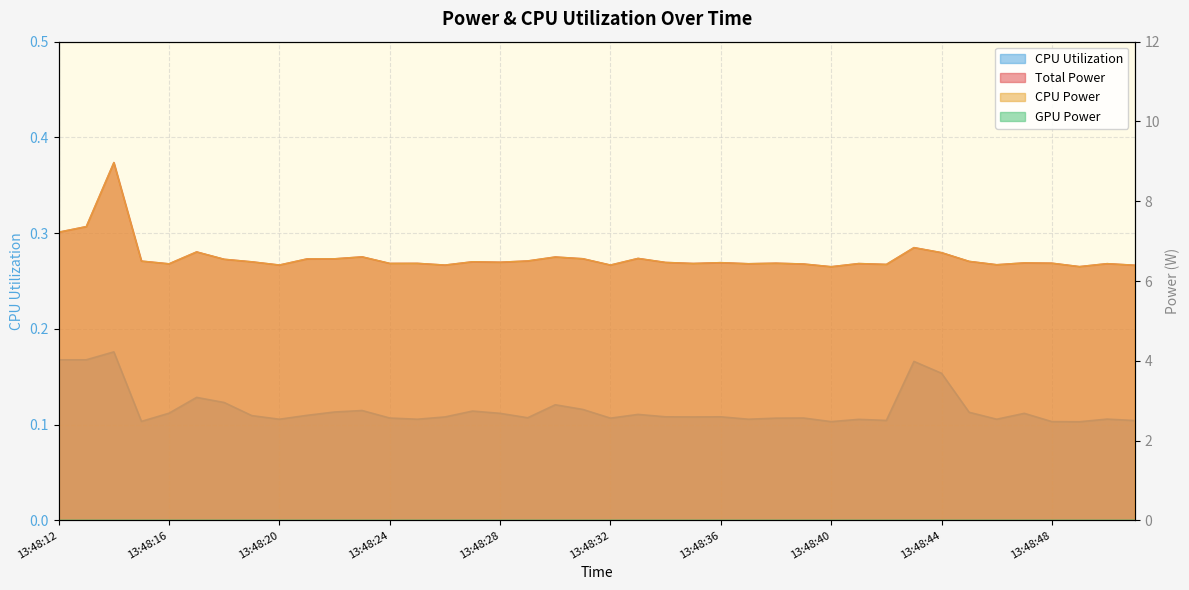

What is the maximum value for Total Power?

9.0